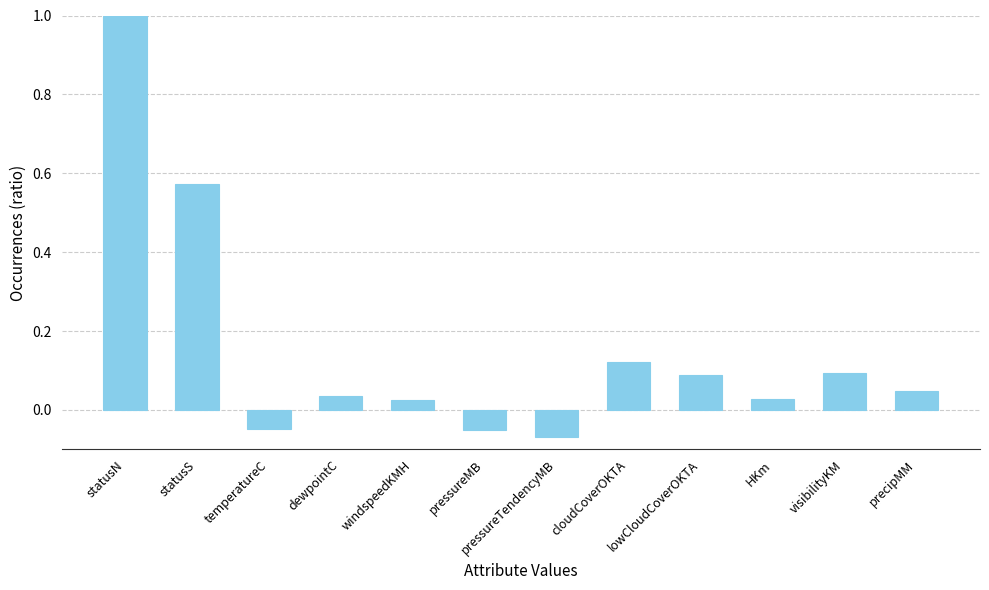

Which category has the lowest value across all series?

pressureTendencyMB